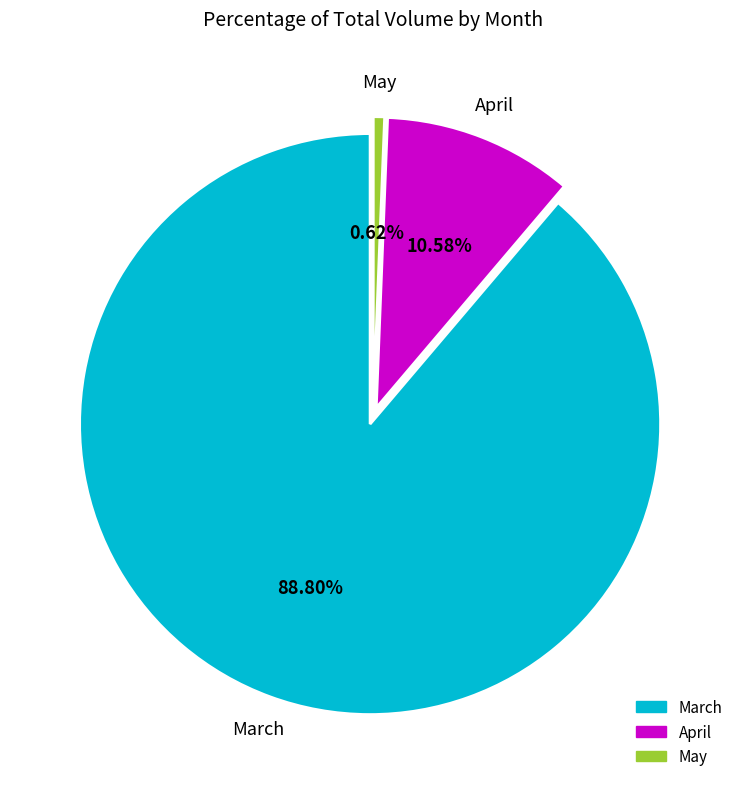

To the nearest percent, what is the difference between the largest and smallest slice percentages?

88%